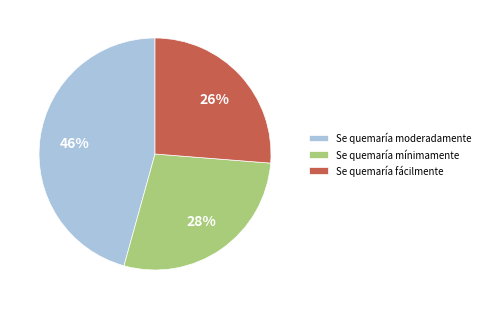

The Se quemaría mínimamente slice represents 28% of the pie. True or false?

True